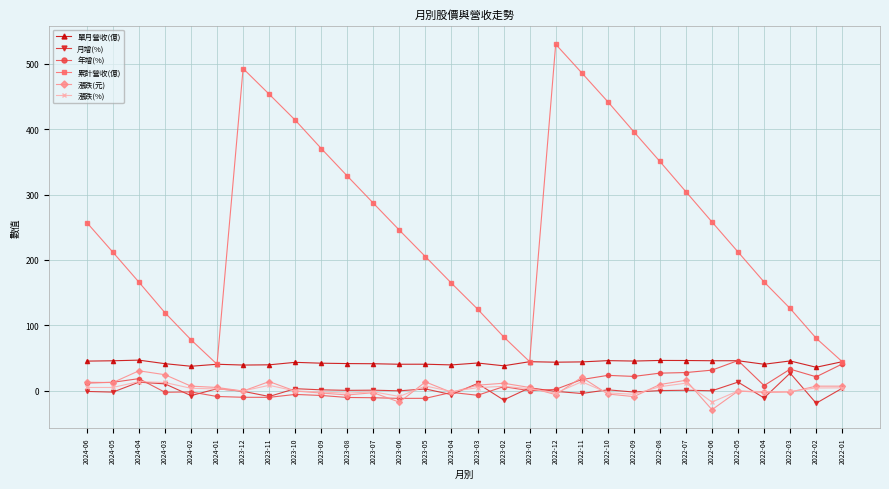

How many values in the 漲跌(%) series exceed 3?

15